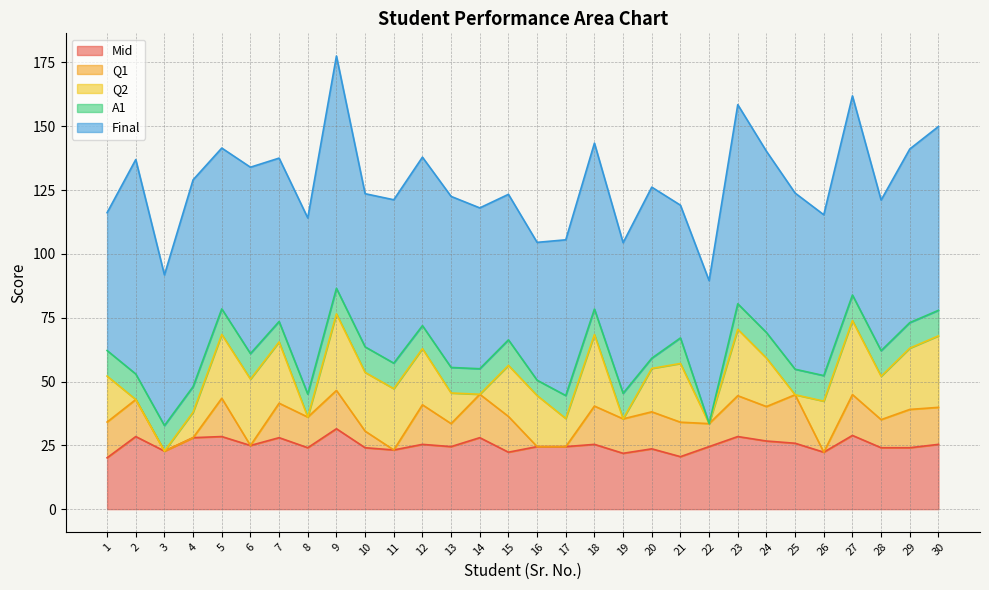

Reading left to right, transcribe all the data shown in this chart.

Mid: 1=20.1	2=28.4	3=22.8	4=28.0	5=28.4	6=24.9	7=28.0	8=24.1	9=31.5	10=24.1	11=23.2	12=25.4	13=24.5	14=28.0	15=22.3	16=24.5	17=24.5	18=25.4	19=21.9	20=23.6	21=20.6	22=24.5	23=28.4	24=26.7	25=25.8	26=22.3	27=28.9	28=24.1	29=24.1	30=25.4
Q1: 1=14.0	2=14.5	3=0.0	4=0.0	5=15.0	6=0.0	7=13.5	8=12.0	9=15.0	10=6.5	11=0.0	12=15.5	13=9.0	14=17.0	15=14.0	16=0.0	17=0.0	18=15.0	19=13.5	20=14.5	21=13.5	22=9.0	23=16.0	24=13.5	25=19.0	26=0.0	27=16.0	28=11.0	29=15.0	30=14.5
Q2: 1=18.0	2=0.0	3=0.0	4=10.0	5=25.0	6=26.0	7=24.0	8=0.0	9=30.0	10=23.0	11=24.0	12=22.0	13=12.0	14=0.0	15=20.0	16=20.0	17=11.0	18=28.0	19=0.0	20=17.0	21=23.0	22=0.0	23=26.0	24=19.0	25=0.0	26=20.0	27=29.0	28=17.0	29=24.0	30=28.0
A1: 1=10.0	2=10.0	3=10.0	4=10.0	5=10.0	6=10.0	7=8.0	8=9.0	9=10.0	10=10.0	11=10.0	12=9.0	13=10.0	14=10.0	15=10.0	16=6.0	17=9.0	18=10.0	19=10.0	20=4.0	21=10.0	22=0.0	23=10.0	24=10.0	25=10.0	26=10.0	27=10.0	28=10.0	29=10.0	30=10.0
Final: 1=54.0	2=84.0	3=59.0	4=81.0	5=63.0	6=73.0	7=64.0	8=69.0	9=91.0	10=60.0	11=64.0	12=66.0	13=67.0	14=63.0	15=57.0	16=54.0	17=61.0	18=65.0	19=59.0	20=67.0	21=52.0	22=56.0	23=78.0	24=71.0	25=69.0	26=63.0	27=78.0	28=59.0	29=68.0	30=72.0